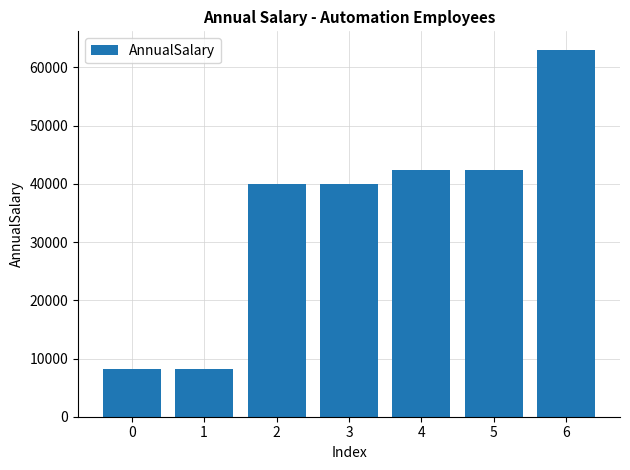

What is the value of the 7th bar from the left?

63050.0